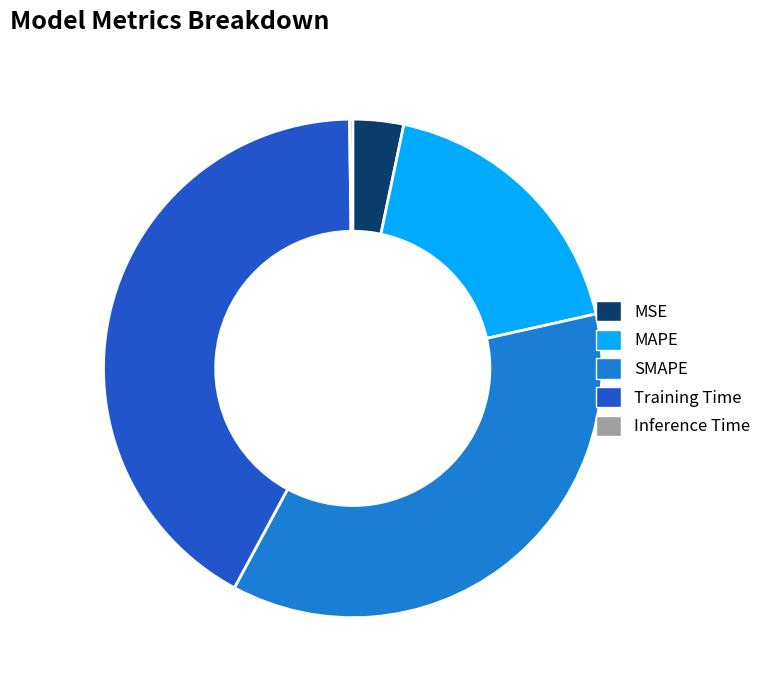

Is it true that Training Time is 42% of the pie?

True